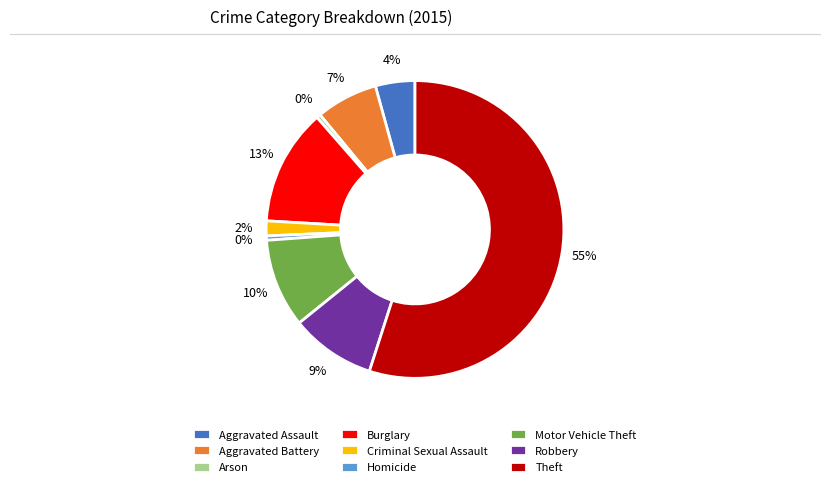

Count the number of slices in the pie.

9